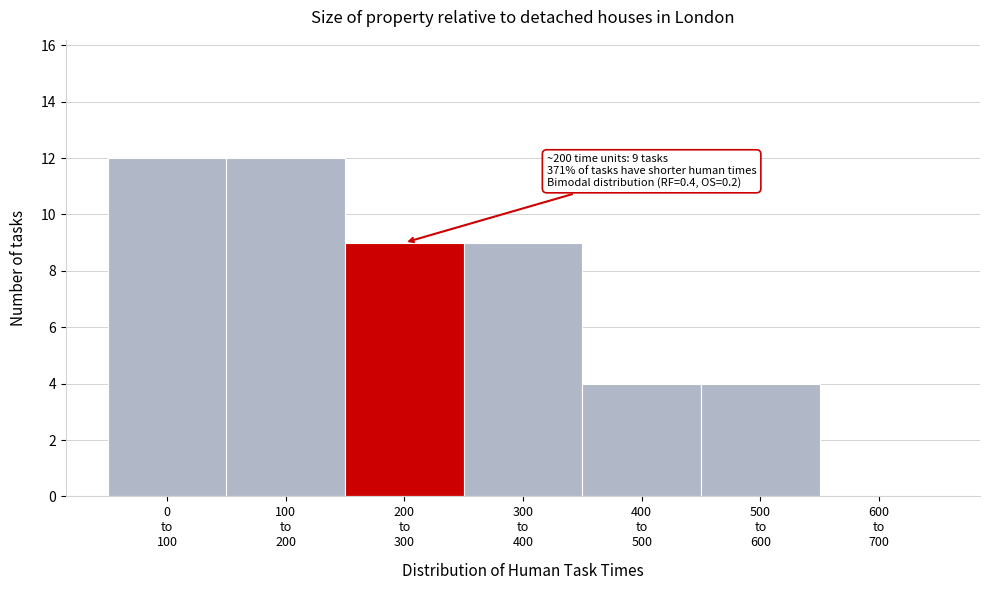

What is the greatest value displayed?

12